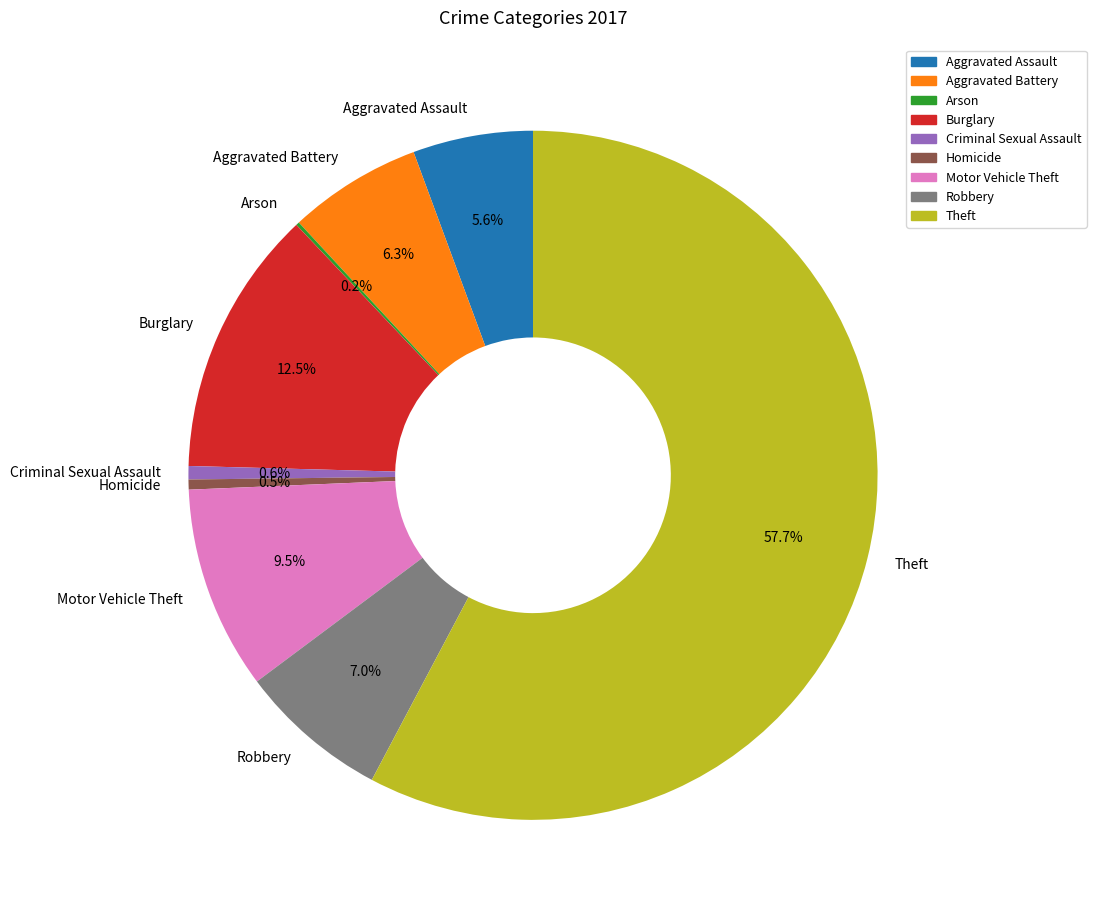

Combined, do Aggravated Battery and Criminal Sexual Assault account for over 50%?

No